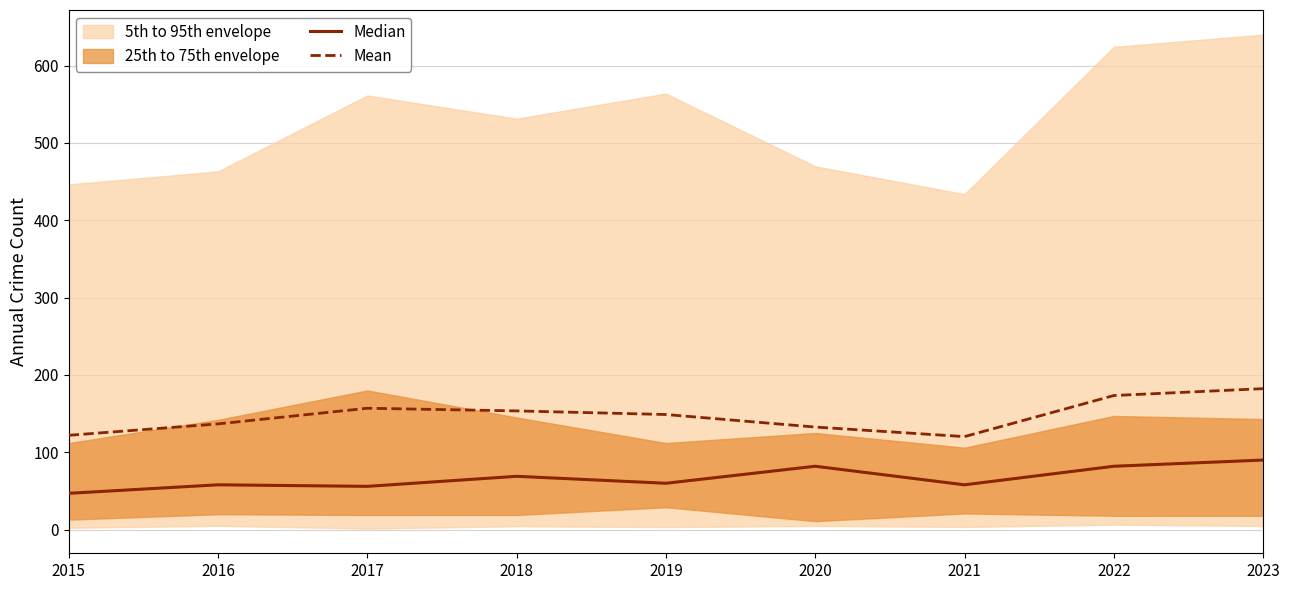

The Mean series shows 241.7 at 2023. True or false?

False